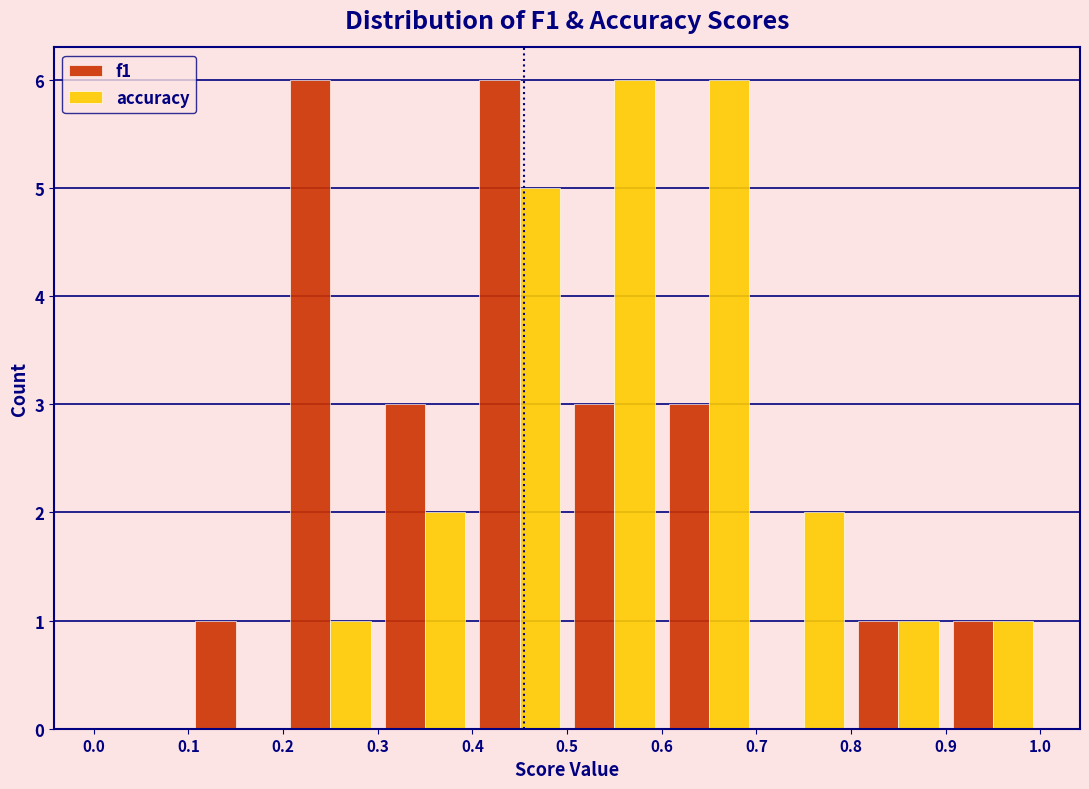

Reading left to right, list every range on the x-axis with the height of the bar of each series over it. The values are not printed on the chart, so give them approximately, as read against the axis.

0.0 to 0.1: f1=0	accuracy=0
0.1 to 0.2: f1=1	accuracy=0
0.2 to 0.3: f1=6	accuracy=1
0.3 to 0.4: f1=3	accuracy=2
0.4 to 0.5: f1=6	accuracy=5
0.5 to 0.6: f1=3	accuracy=6
0.6 to 0.7: f1=3	accuracy=6
0.7 to 0.8: f1=0	accuracy=2
0.8 to 0.9: f1=1	accuracy=1
0.9 to 1.0: f1=1	accuracy=1